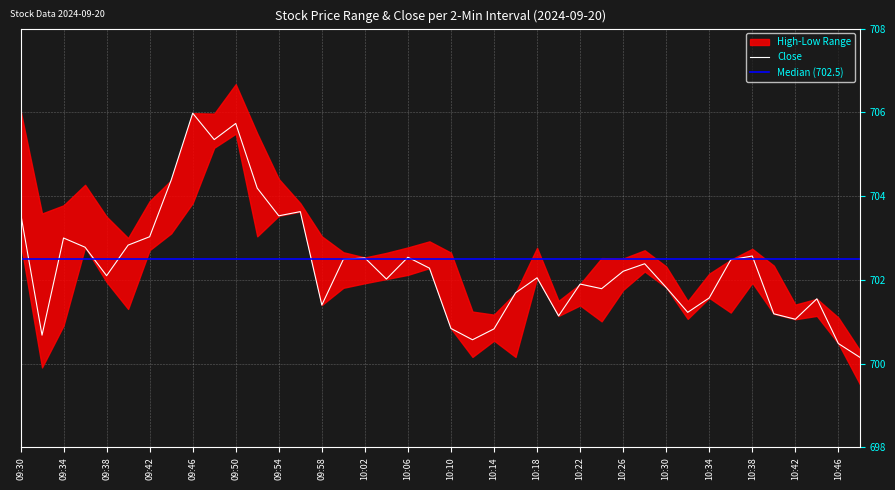

Is this an area chart (filled region under the line)?

No